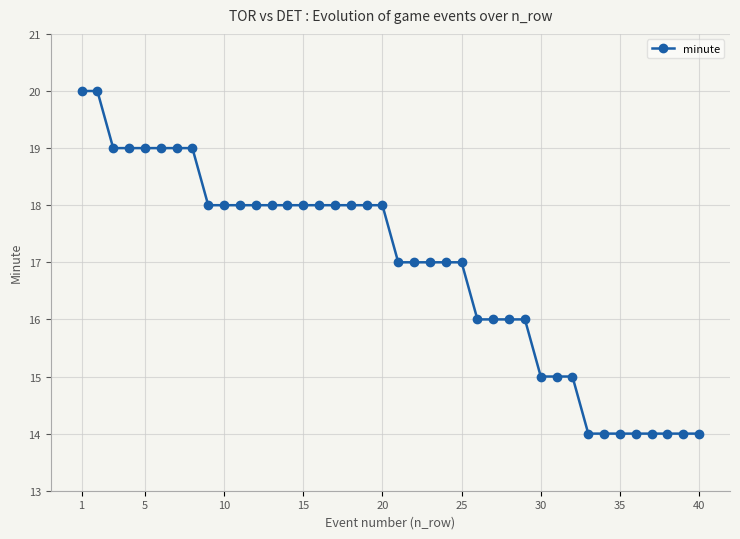

Count the number of data series in this chart.

1